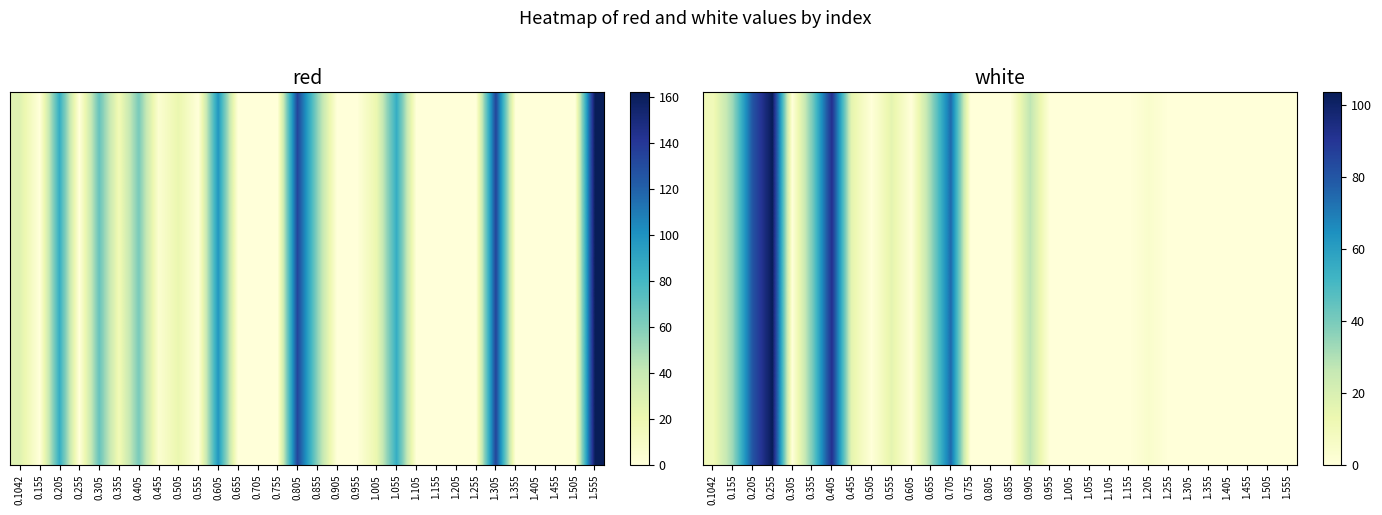

Reading left to right, transcribe all the data shown in this chart.

0.1042=10.1	0.155=33.5	0.205=80.2	0.255=103.5	0.305=0.0	0.355=39.3	0.405=91.8	0.455=16.0	0.505=0.0	0.555=16.0	0.605=0.0	0.655=33.5	0.705=74.3	0.755=0.0	0.805=0.0	0.855=0.0	0.905=27.7	0.955=0.0	1.005=0.0	1.055=0.0	1.105=0.0	1.155=0.0	1.205=4.3	1.255=0.0	1.305=0.0	1.355=0.0	1.405=0.0	1.455=0.0	1.505=0.0	1.555=0.0